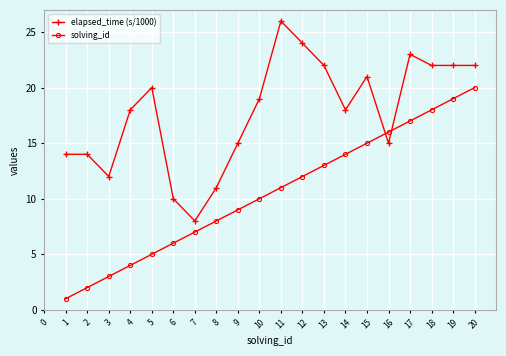

Rank the categories by solving_id value from highest to lowest.

20, 19, 18, 17, 16, 15, 14, 13, 12, 11, 10, 9, 8, 7, 6, 5, 4, 3, 2, 1